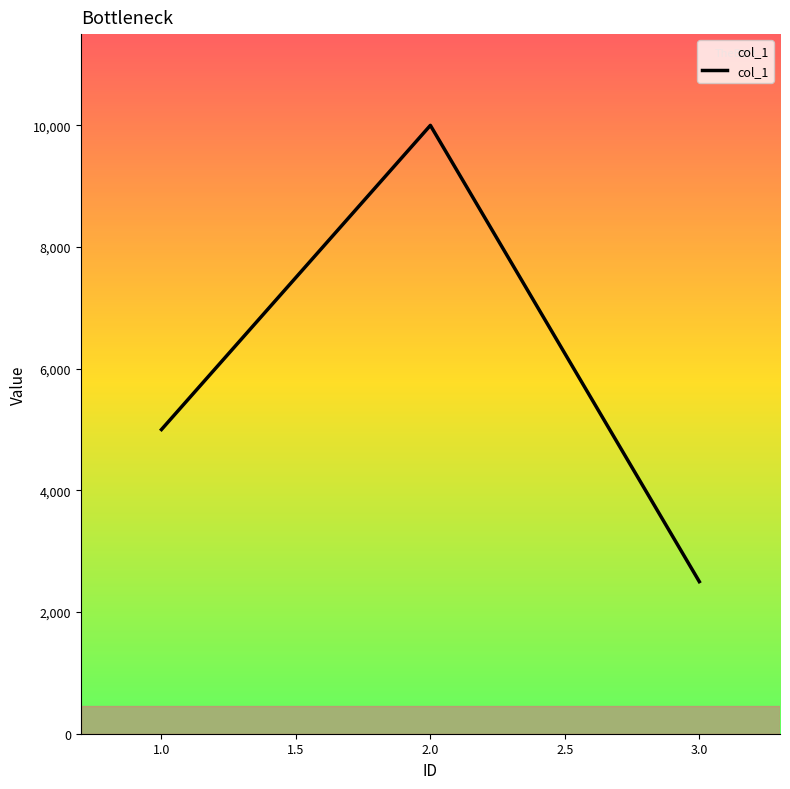

Is this an area chart (filled region under the line)?

No